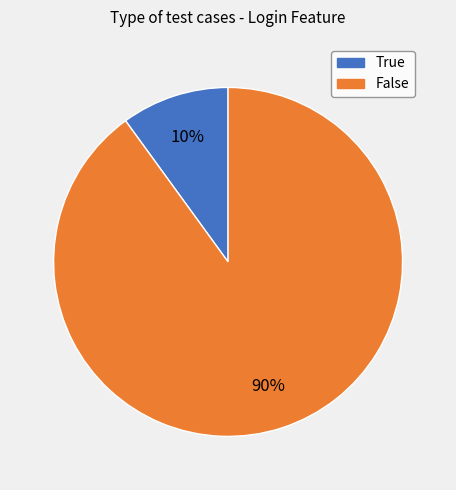

Combined, do True and False account for over 50%?

Yes